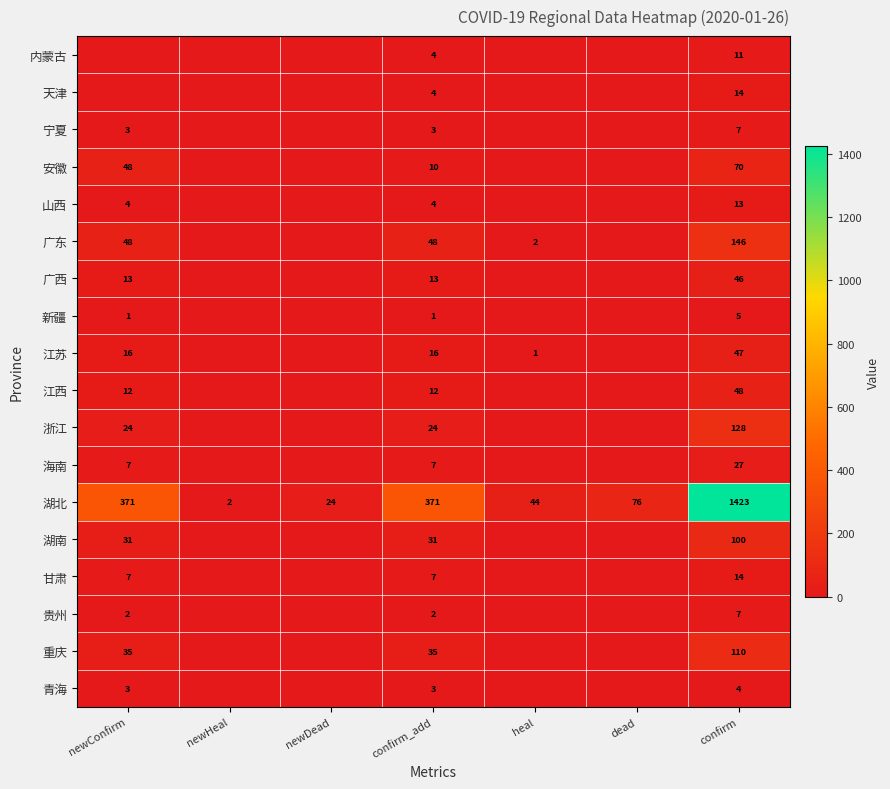

Is it true that 江西 equals 12 at confirm_add?

True